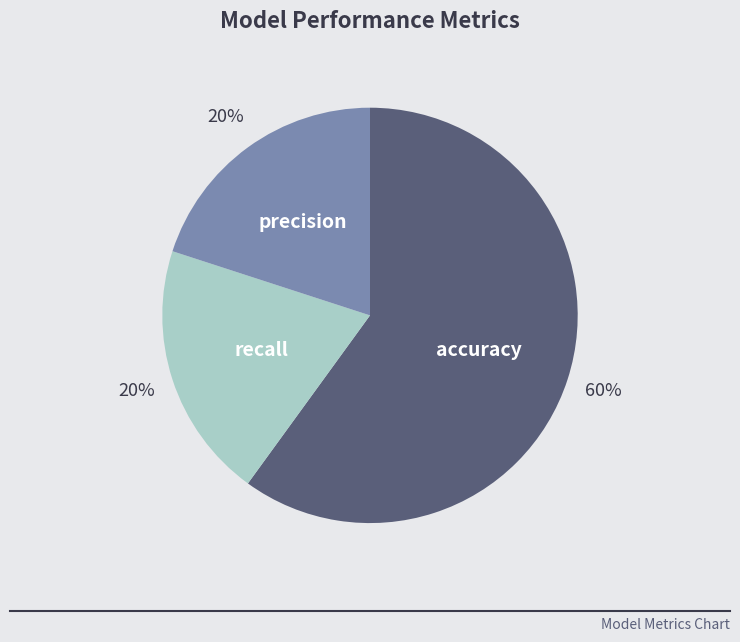

True or false: accuracy accounts for 74% of the total.

False